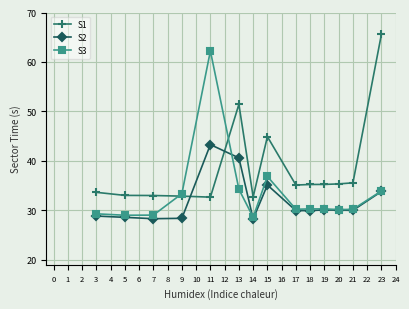

Which series ends up on top after the final intersection of S1 and S3?

S1